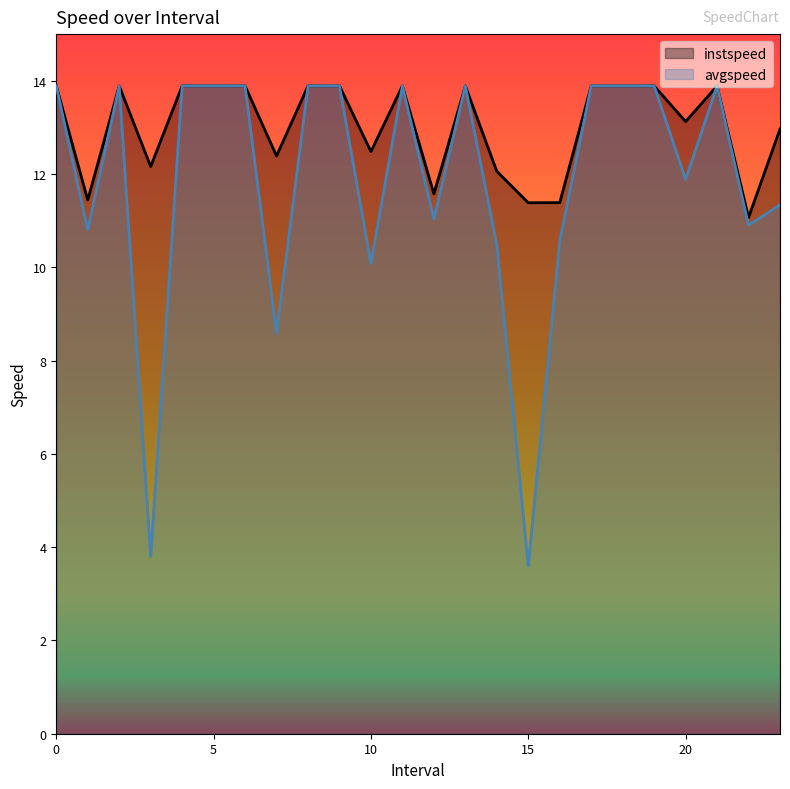

Which series has the largest range (max minus min)?

avgspeed